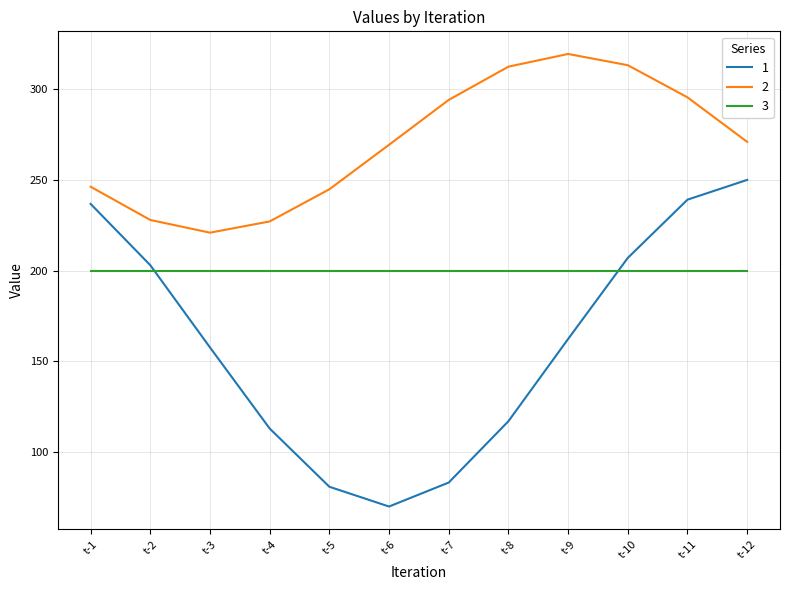

At which label does 2 reach its minimum?

t-3